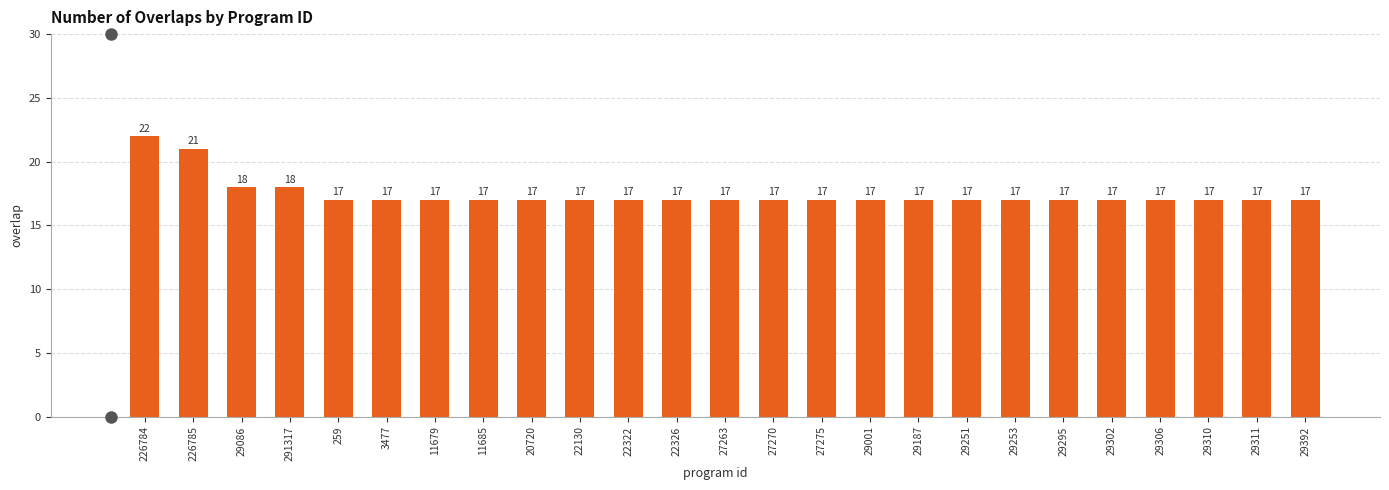

Reading right to left, list all the values displayed in this chart.

29392=17	29311=17	29310=17	29306=17	29302=17	29295=17	29253=17	29251=17	29187=17	29001=17	27275=17	27270=17	27263=17	22326=17	22322=17	22130=17	20720=17	11685=17	11679=17	3477=17	259=17	291317=18	29086=18	226785=21	226784=22